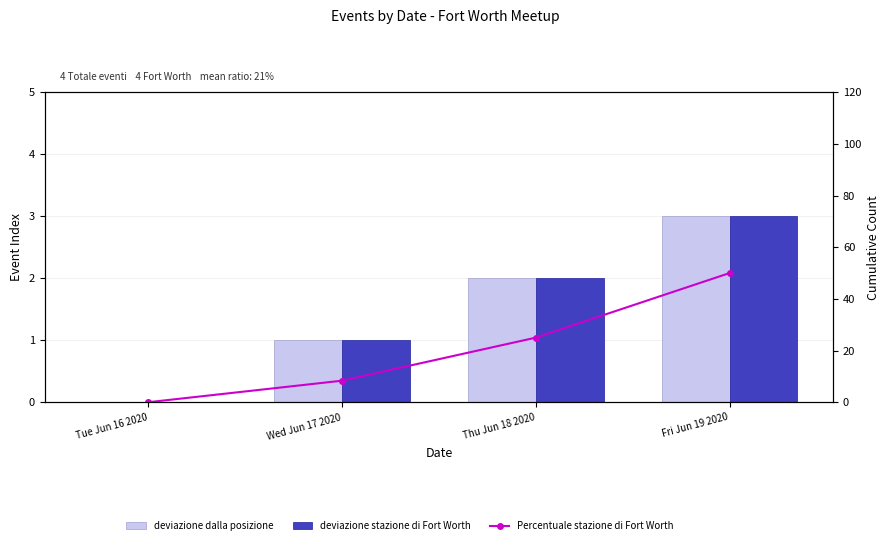

What is the label of the 1st bar from the right?

Fri Jun 19 2020